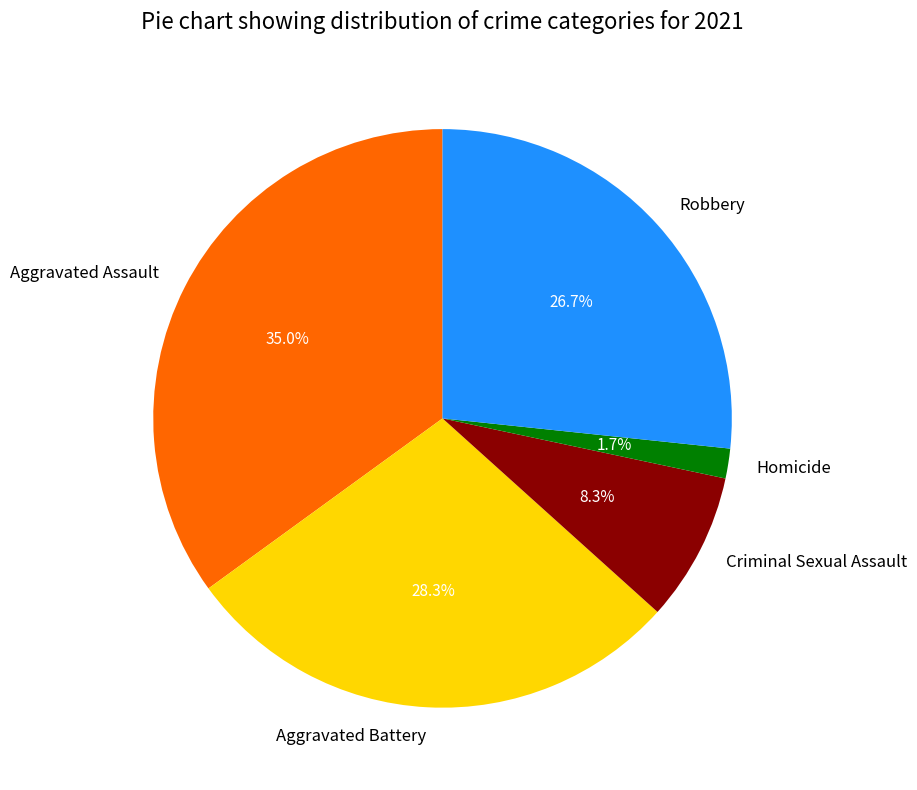

What percentage is the Aggravated Assault slice, to the nearest percent?

35%